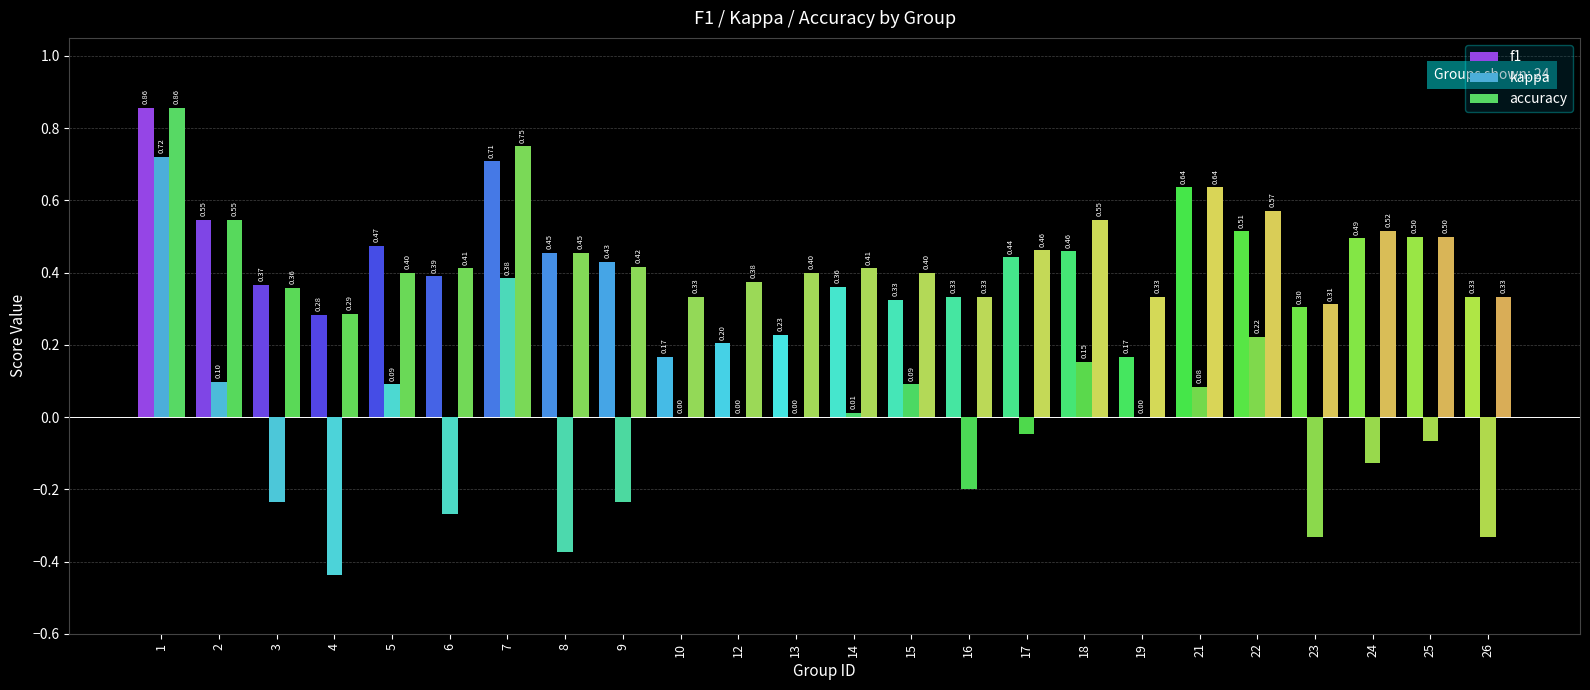

Is the value of f1 at 15 greater than the value of kappa at 26?

Yes